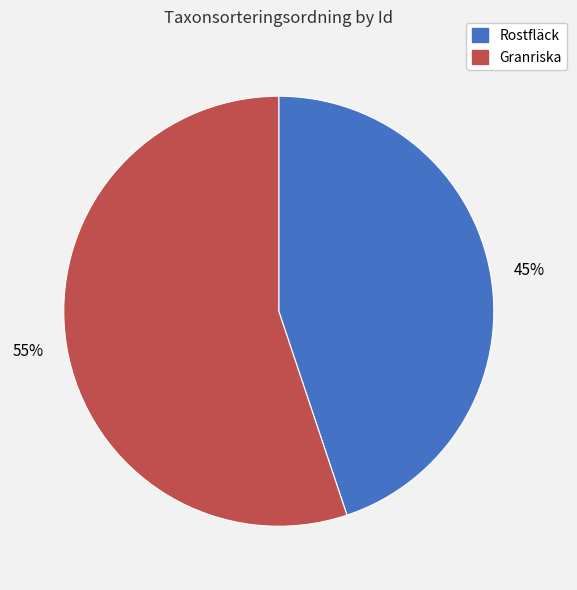

To the nearest percent, what is the difference between the largest and smallest slice percentages?

10%